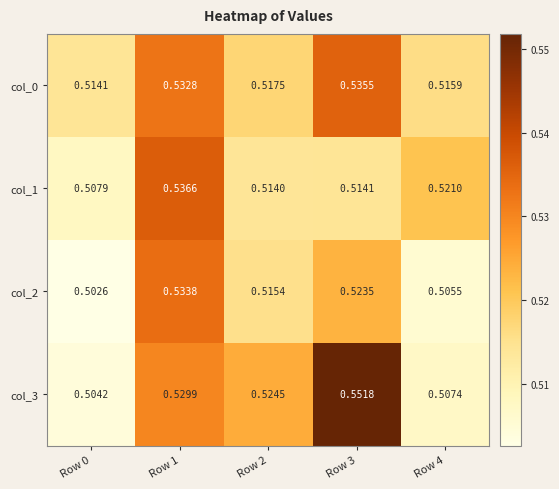

Which series has the largest total across all categories?

col_3